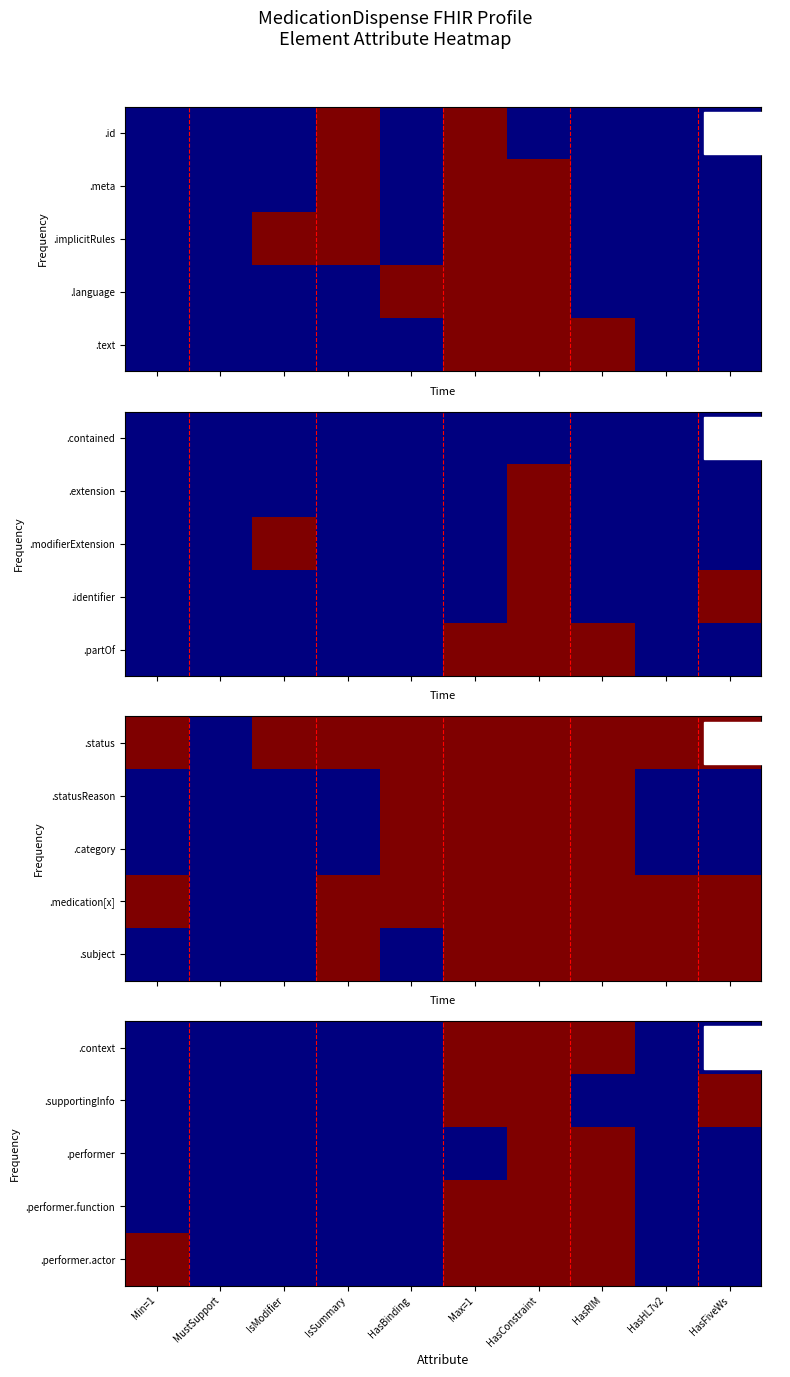

The .performer.function series shows 0 at Min=1. True or false?

False